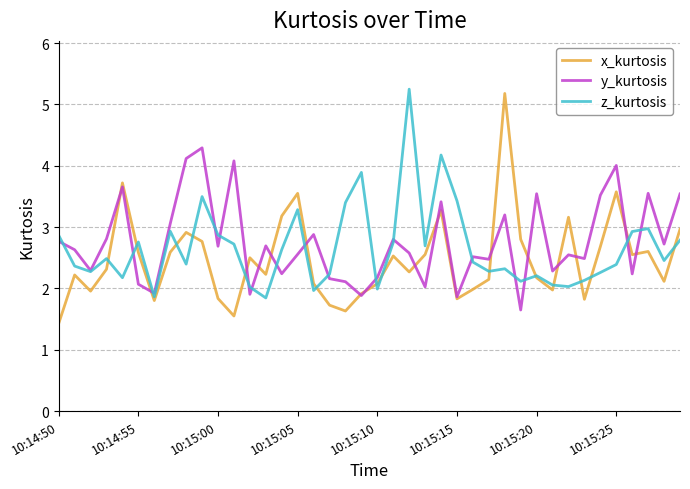

What is the minimum value shown in the chart?

1.4